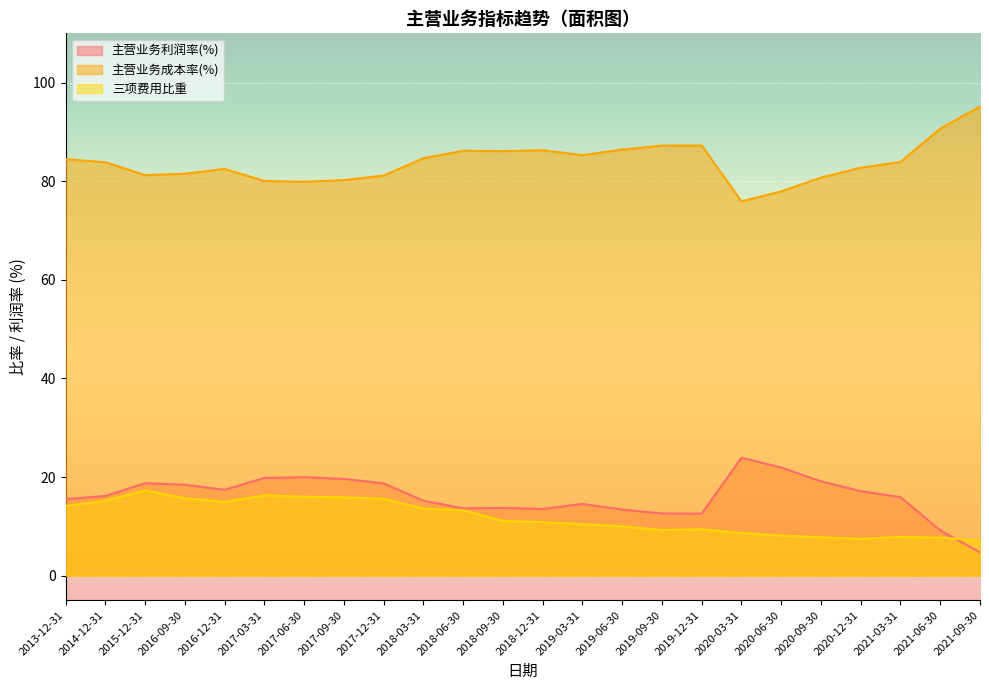

How many interior local valleys does the 主营业务利润率(%) series have?

4